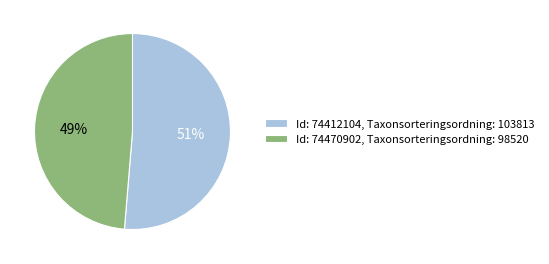

How many slices are in this pie chart?

2